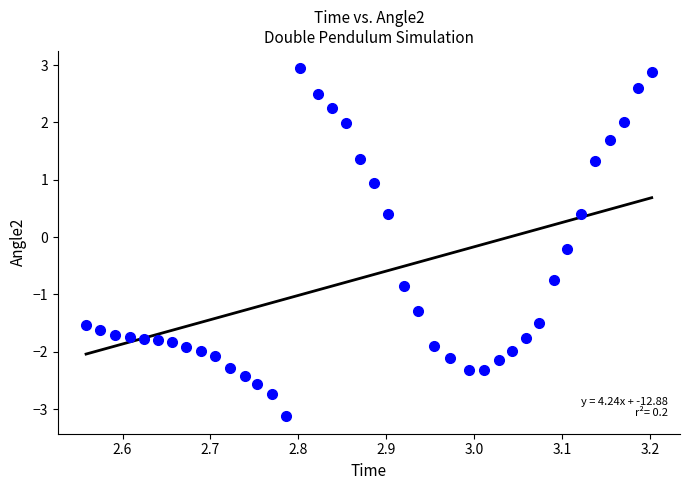

What is the range of X values (max minus min)?

0.6